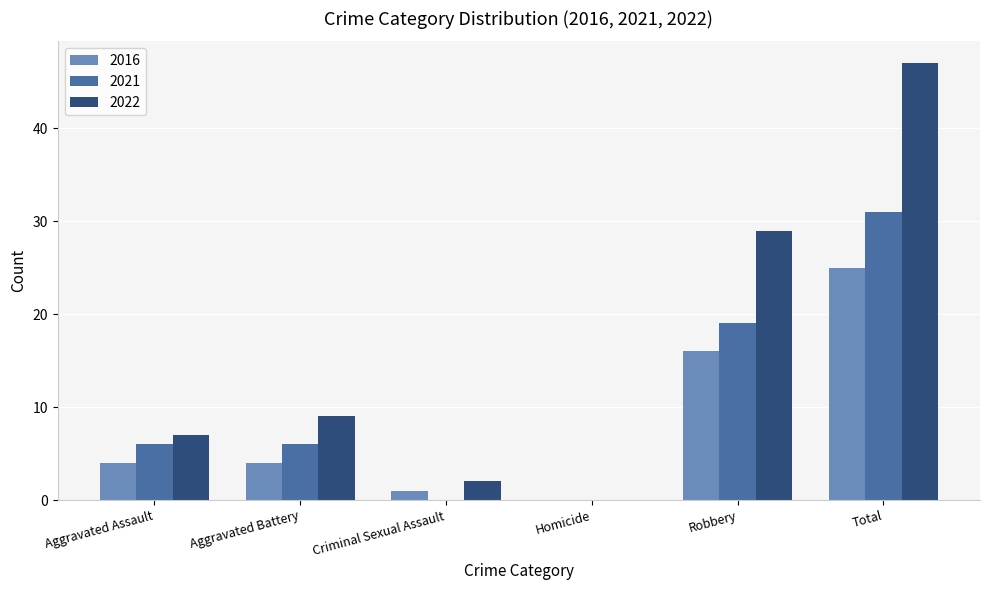

Which series has the largest range (max minus min)?

2022